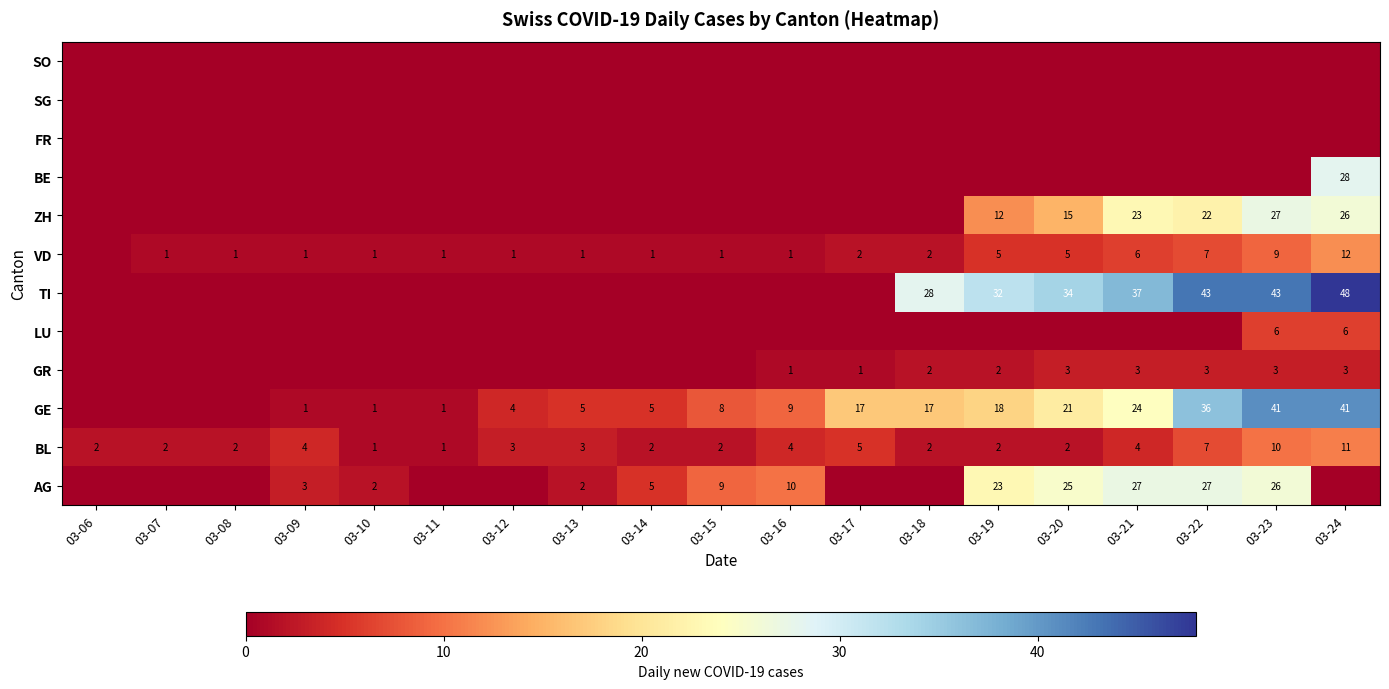

Rank the series by their maximum value, from lowest to highest.

FR, SG, SO, GR, LU, BL, VD, AG, ZH, BE, GE, TI